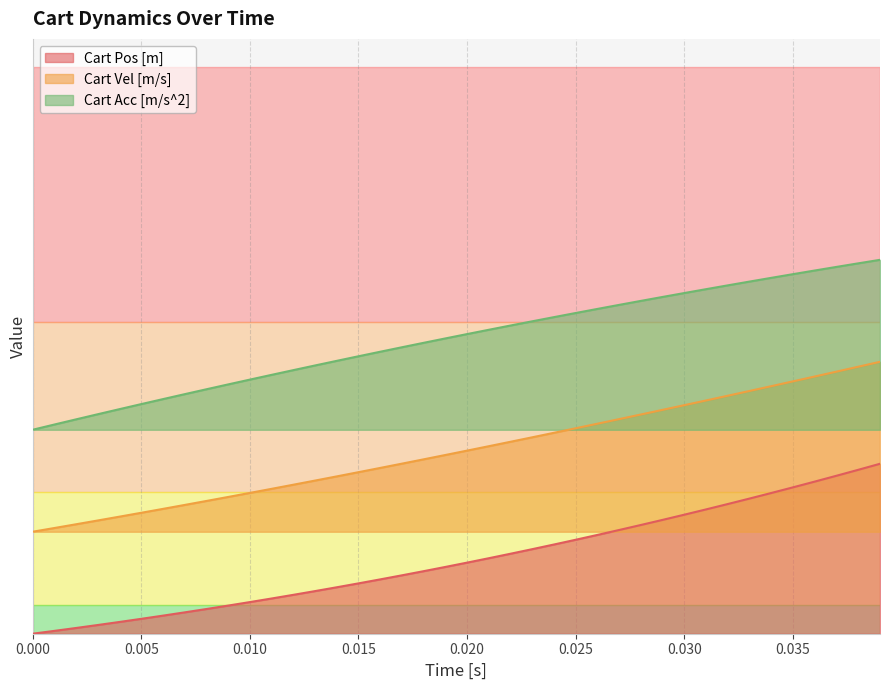

What is the value of the Cart Vel [m/s] point at the 30th from the left?

0.4